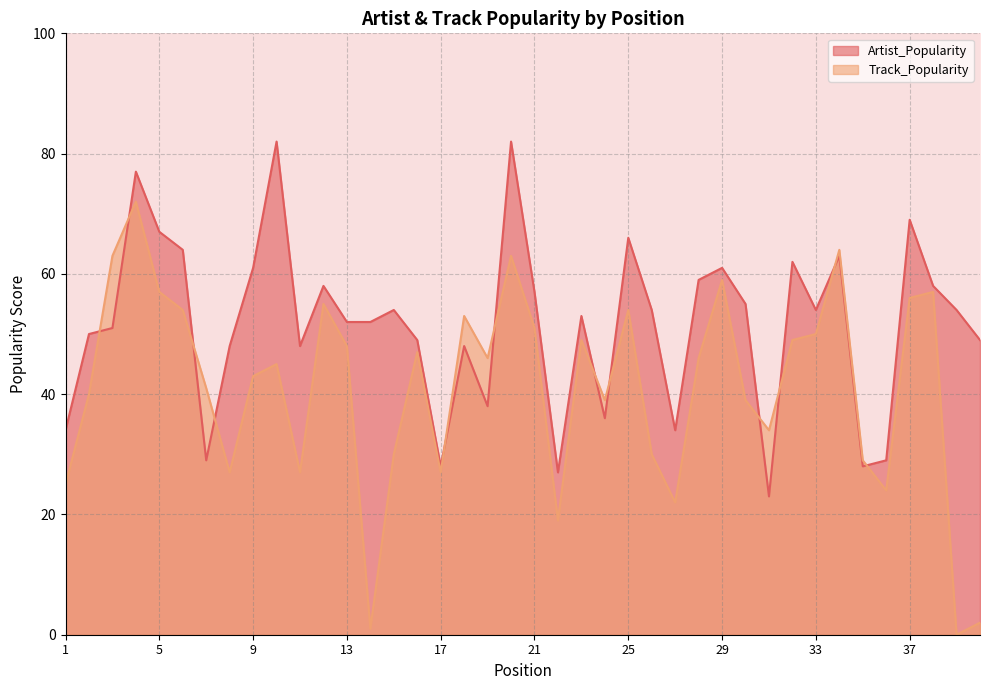

What is the difference between the maximum and minimum values in the Artist_Popularity series?

59